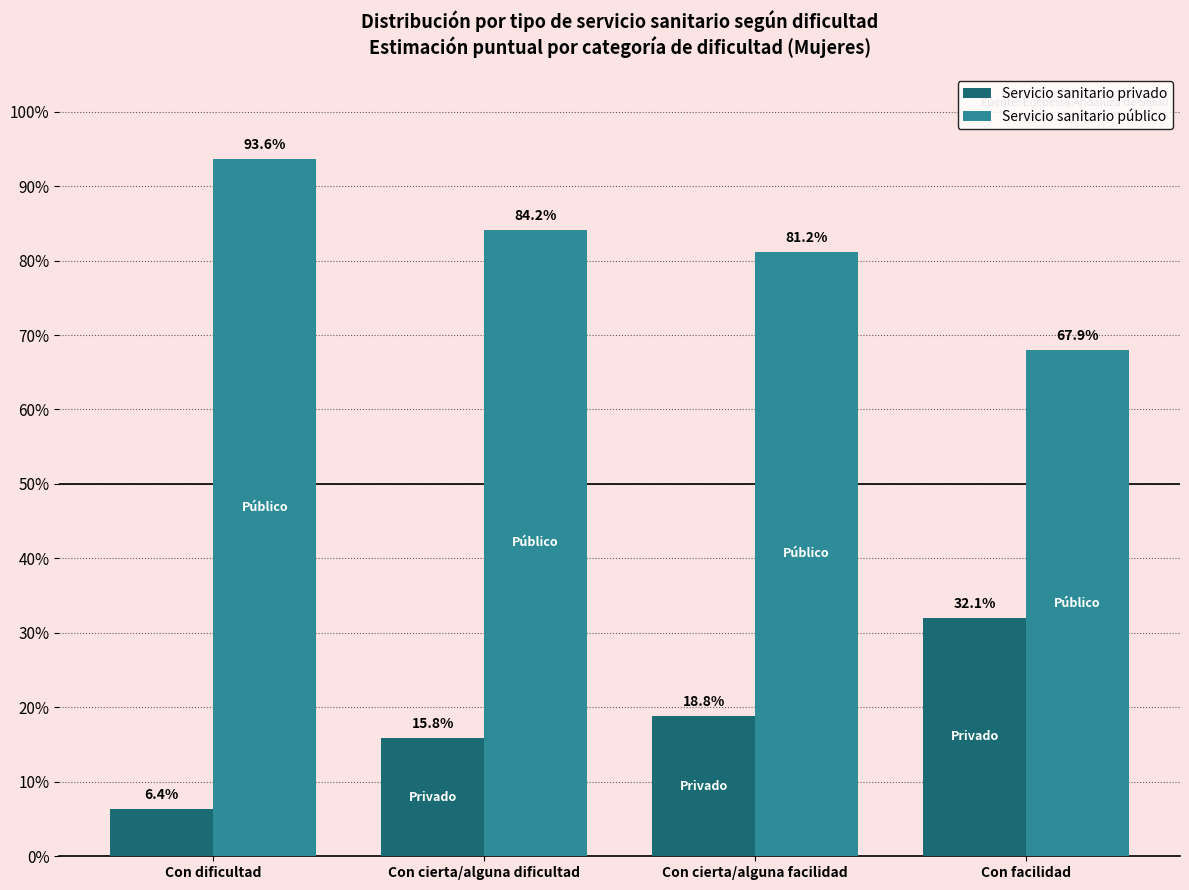

At which category is the sum across all series the highest?

Con dificultad